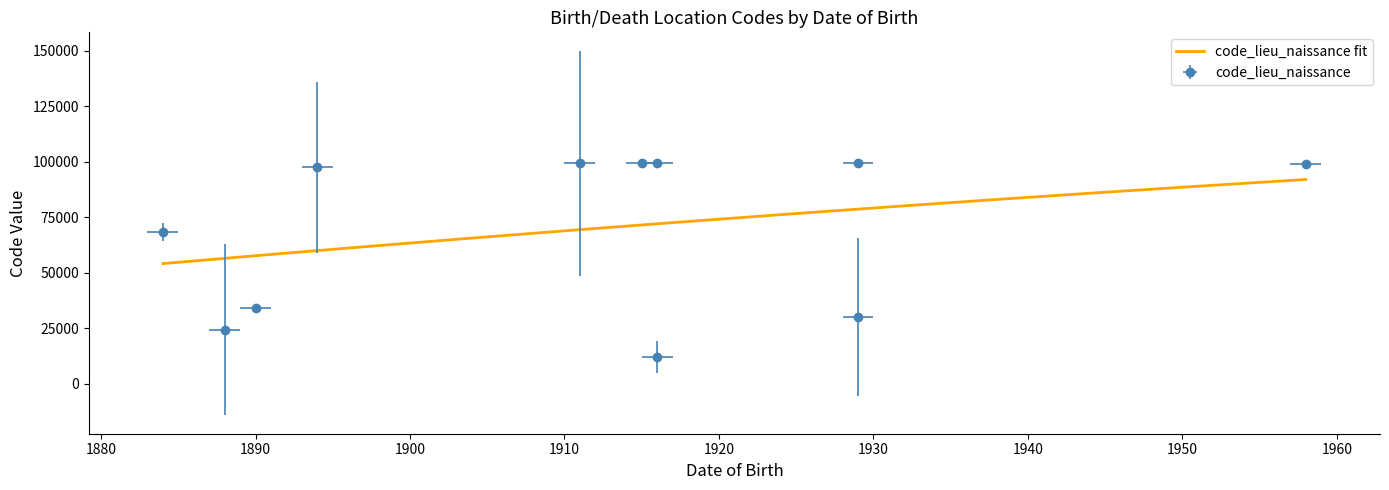

Which series has the largest total across all categories?

code_lieu_naissance